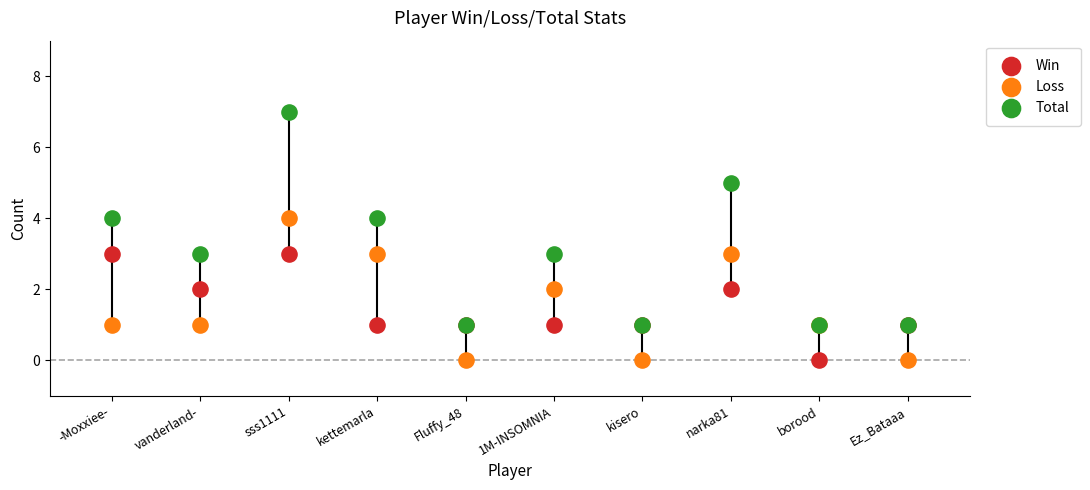

Which series contains the highest Y value?

Total